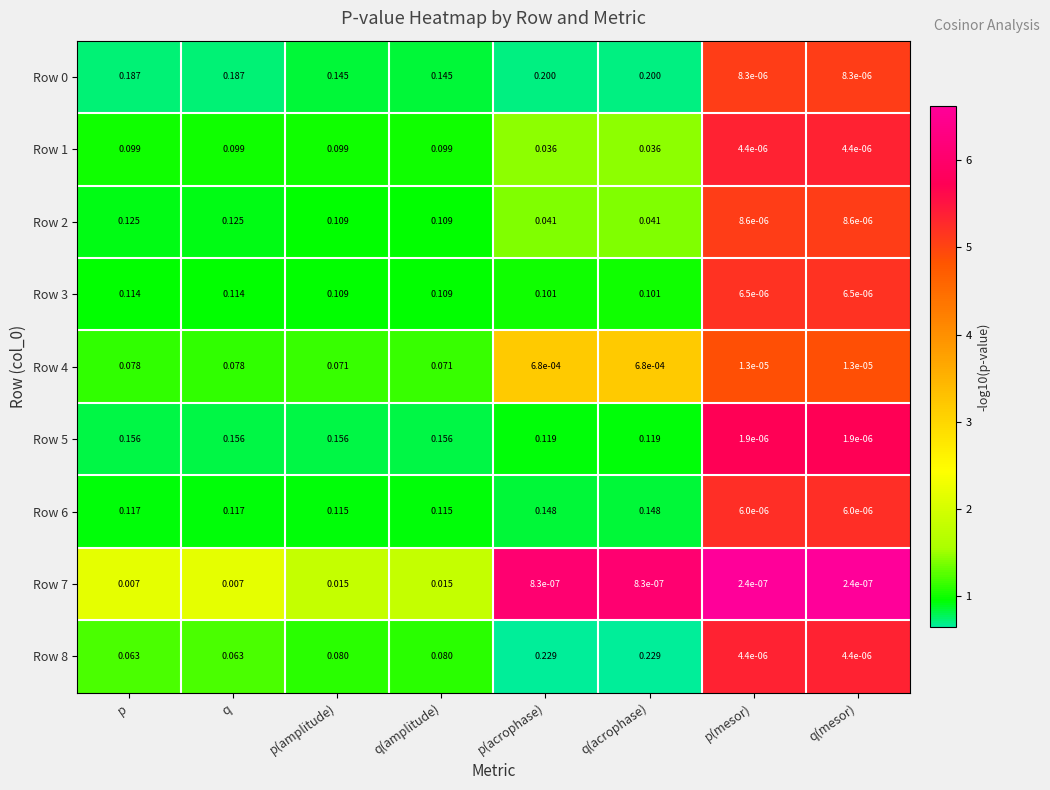

Is the value of Row 5 at q greater than the value of Row 8 at q(acrophase)?

No